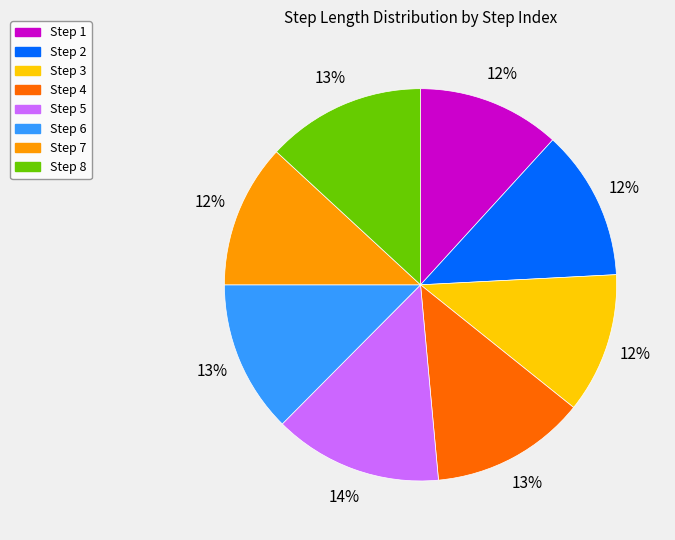

Does any single category account for the majority?

No